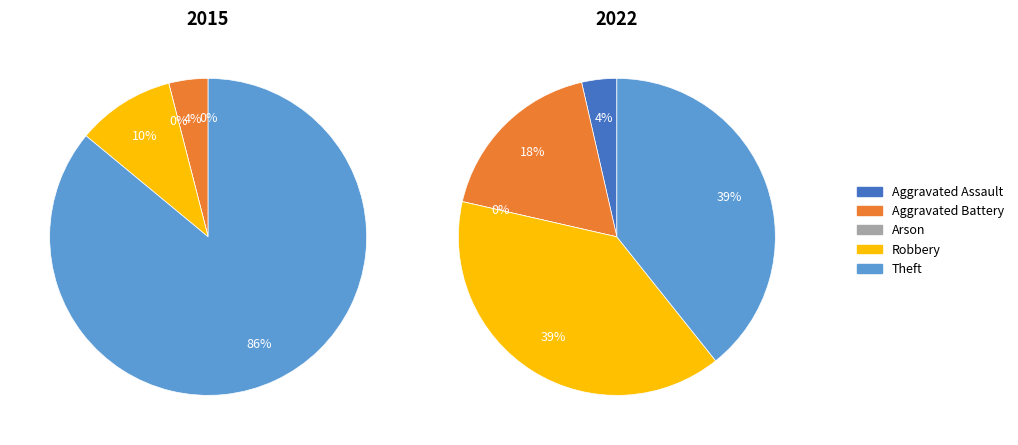

How many slices are in this pie chart?

5